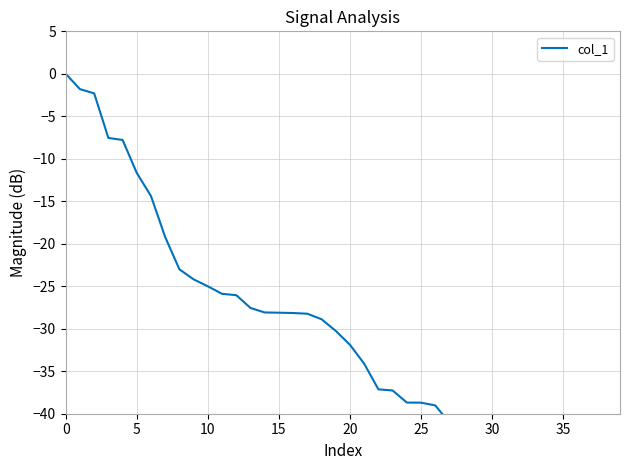

True or false: there are more than 0 points higher than both neighbors.

False